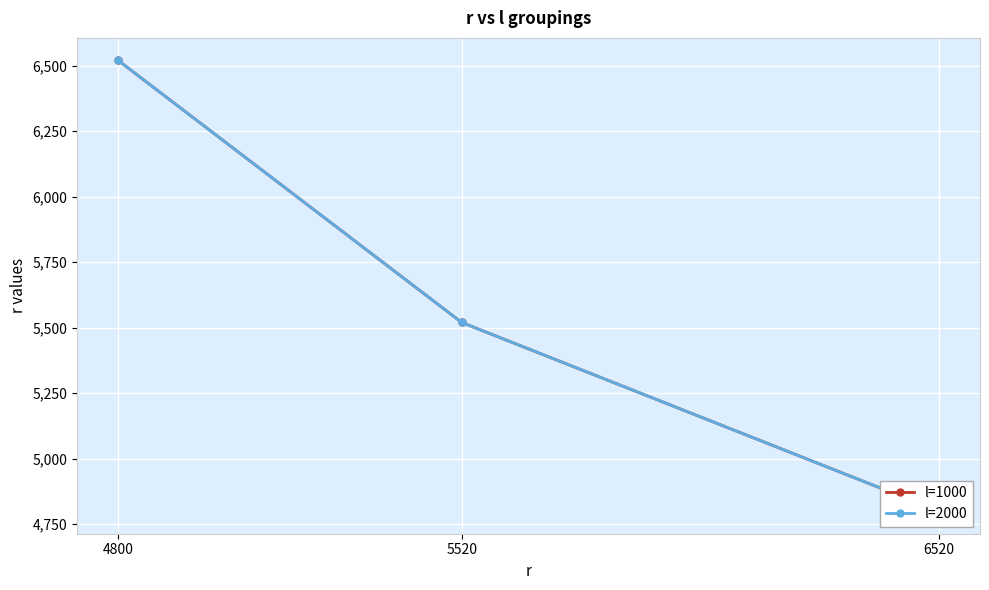

Reading left to right, extract all data points from this chart.

l=1000: 6520	5520	4800
l=2000: 6520	5520	4800